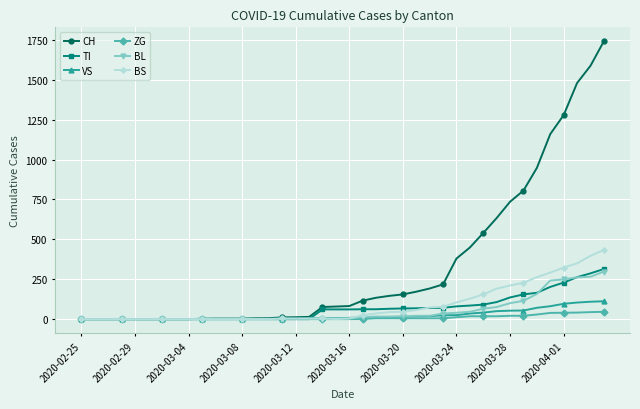

What is the maximum value shown in the chart?

1742